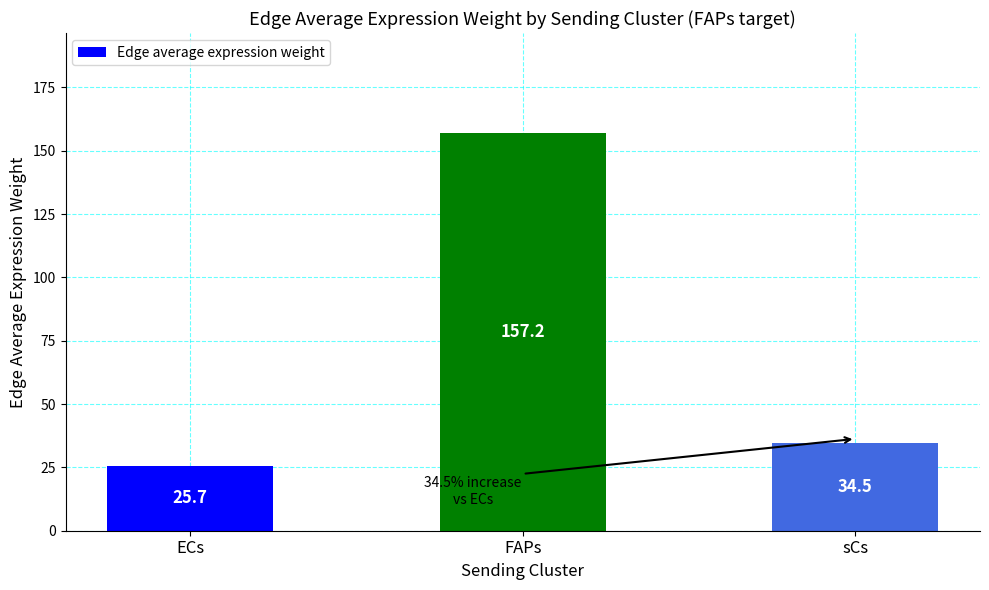

What is the change in value from FAPs to sCs?

-122.6